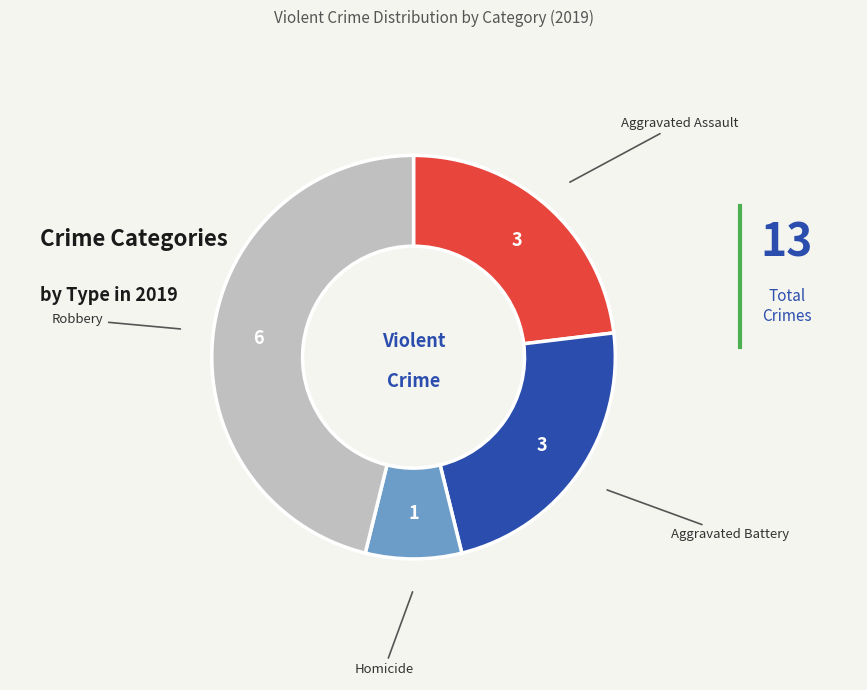

Does Robbery account for over 50% of the chart?

No